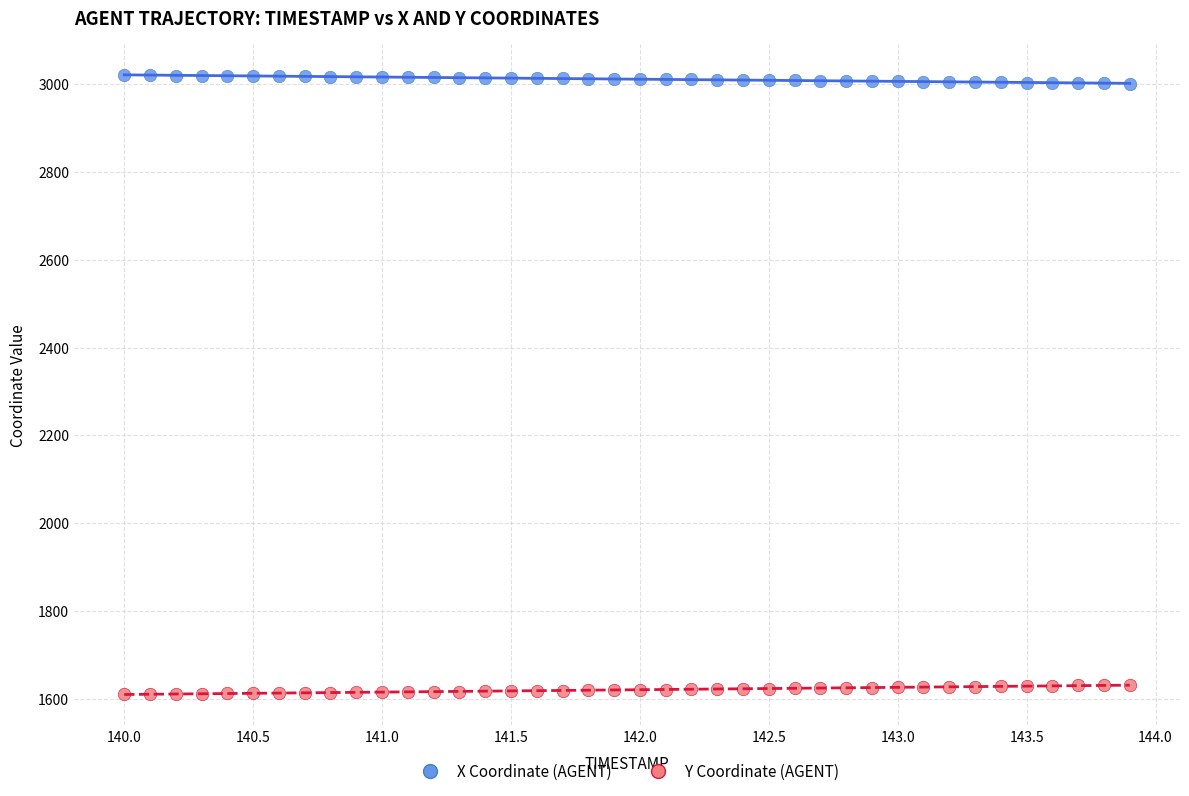

What is the X range (max minus min) for the scatter plot?

3.9